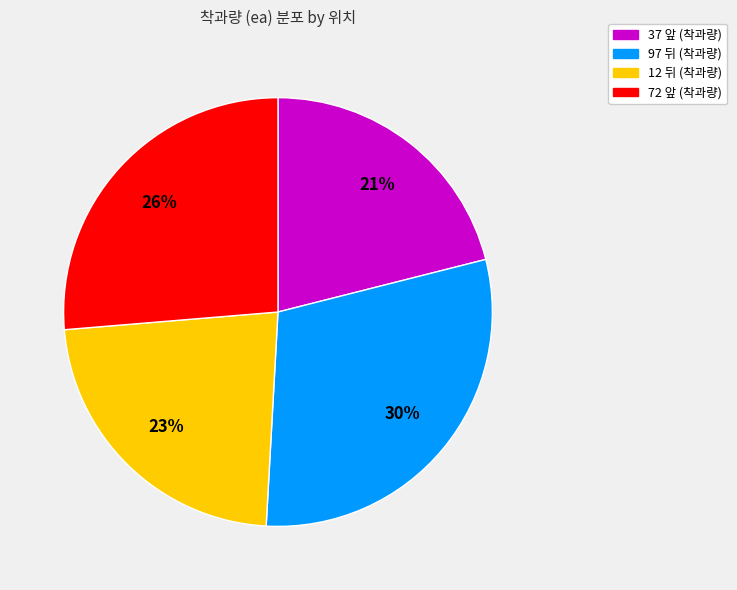

Between 72 앞 (착과량) and 97 뒤 (착과량), which is larger?

97 뒤 (착과량)